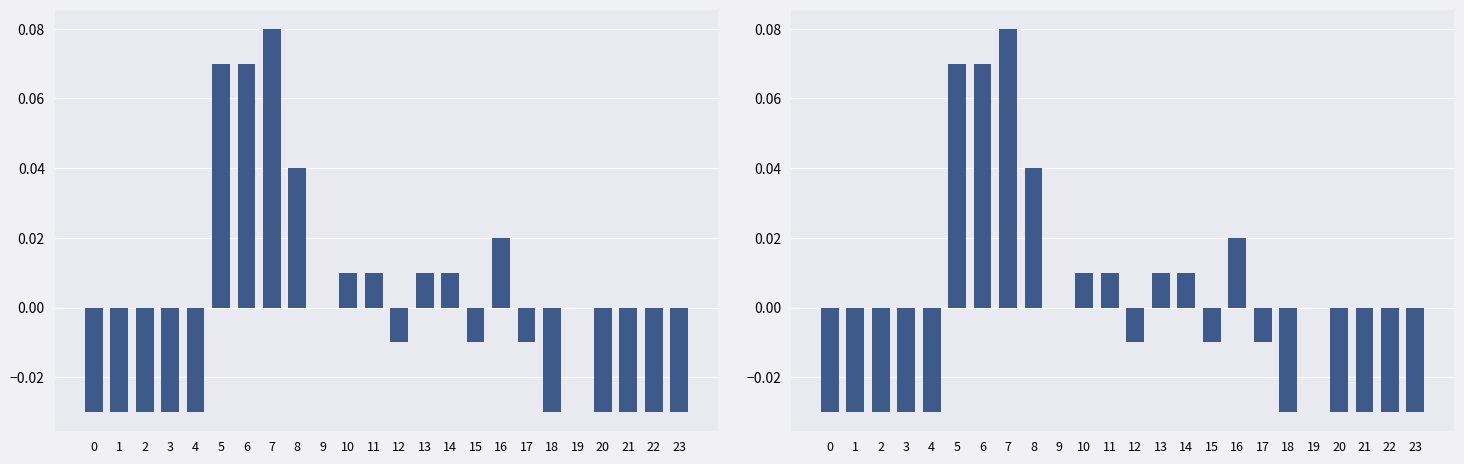

What is the difference between the maximum and minimum values?

0.1